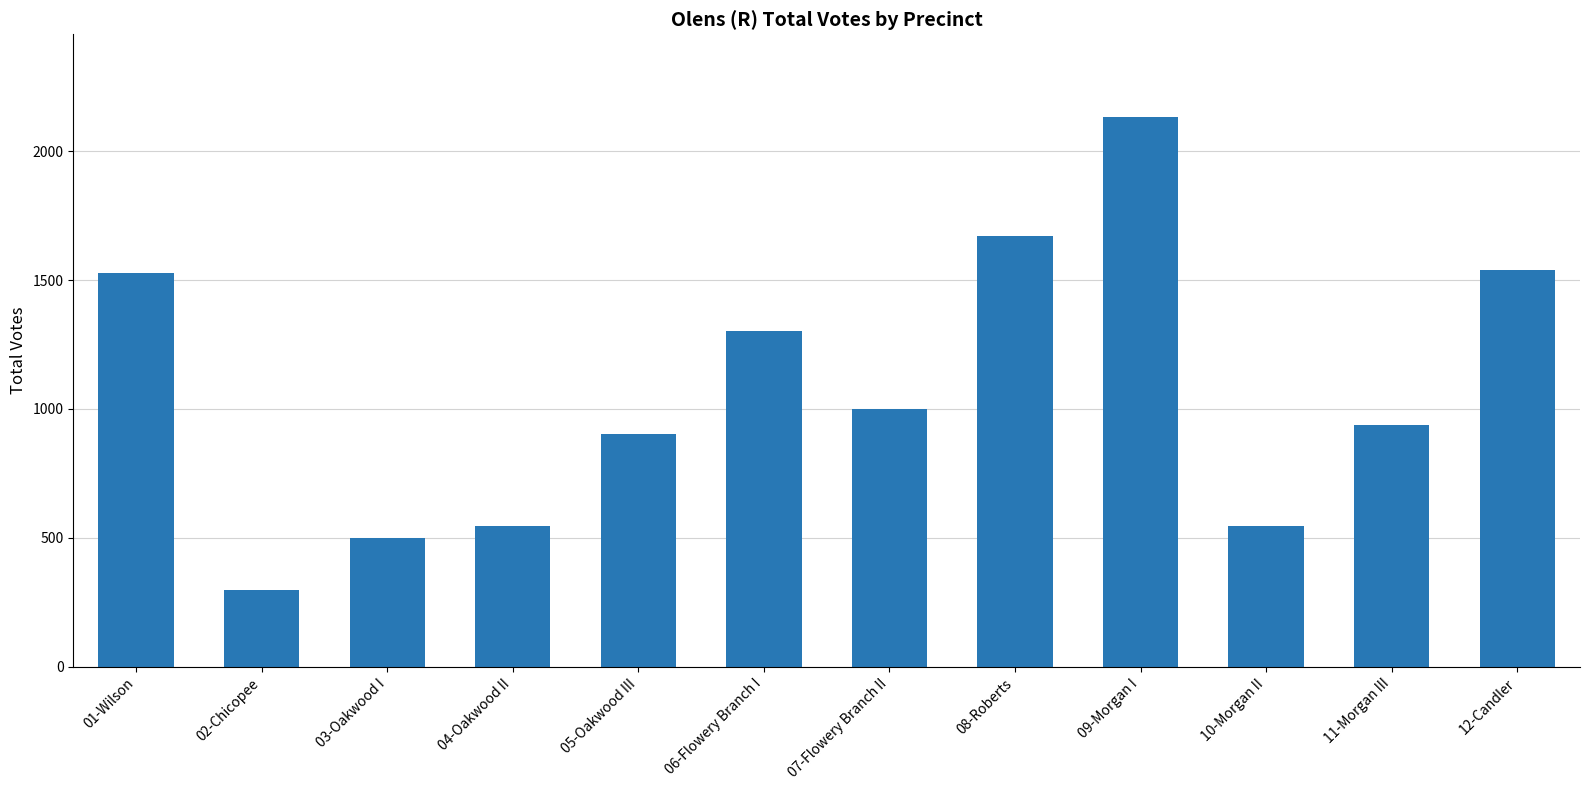

What is the approximate value at 03-Oakwood I?

498